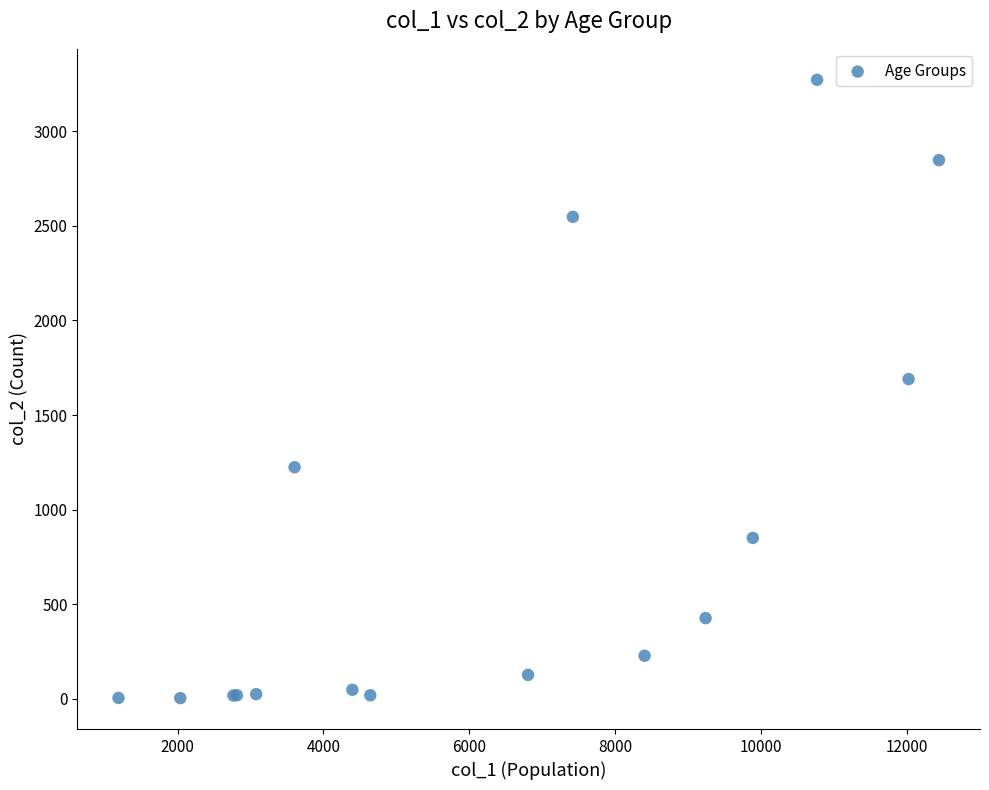

What Y value in the scatter plot is closest to 1638?

1690